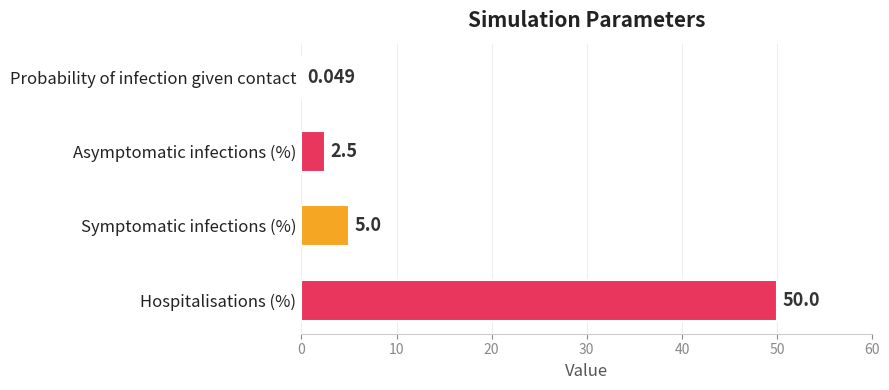

At which category does the chart reach its peak across all series?

Hospitalisations (%)